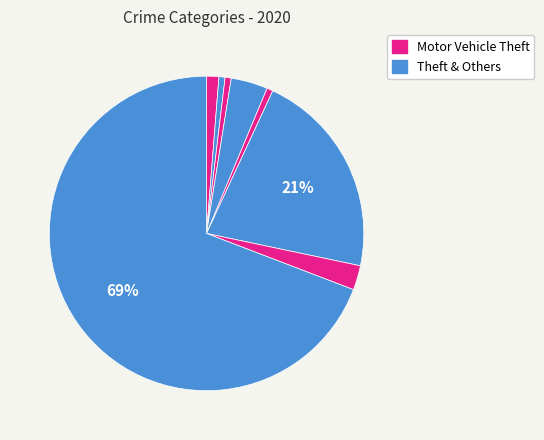

Which slice represents more than half of the pie?

Theft